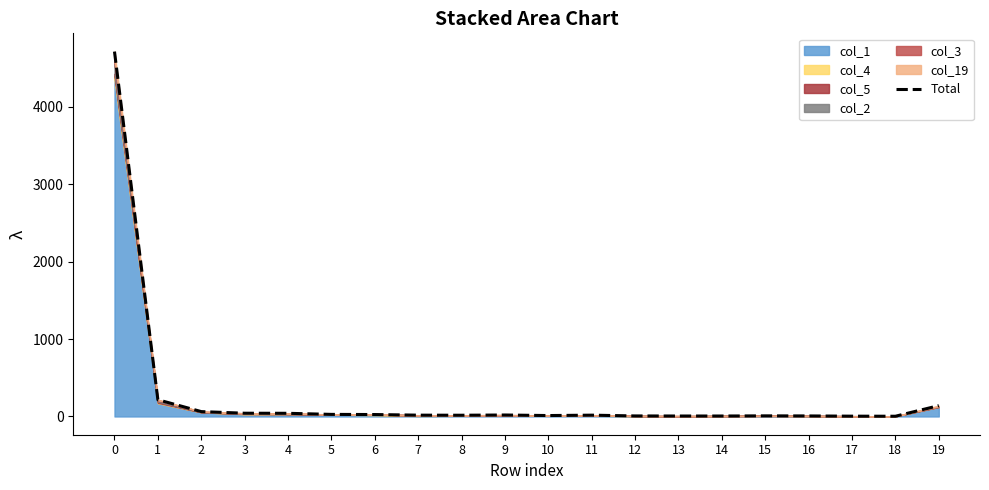

Reading left to right, list all the values displayed in this chart.

4712	216	63	42	41	27	25	17	16	19	12	17	7	6	6	8	7	4	3	140